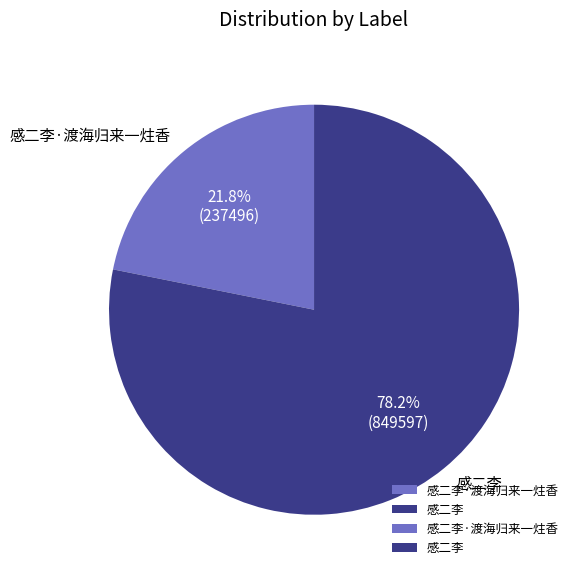

To the nearest percent, what percentage of the pie is 感二李·渡海归来一炷香?

22%